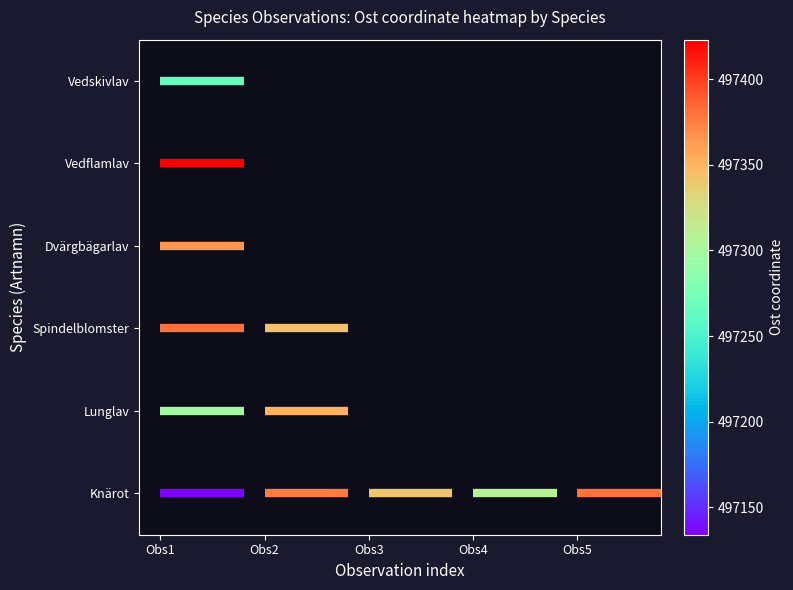

True or false: Lunglav has a value of 2 at Obs1.

False